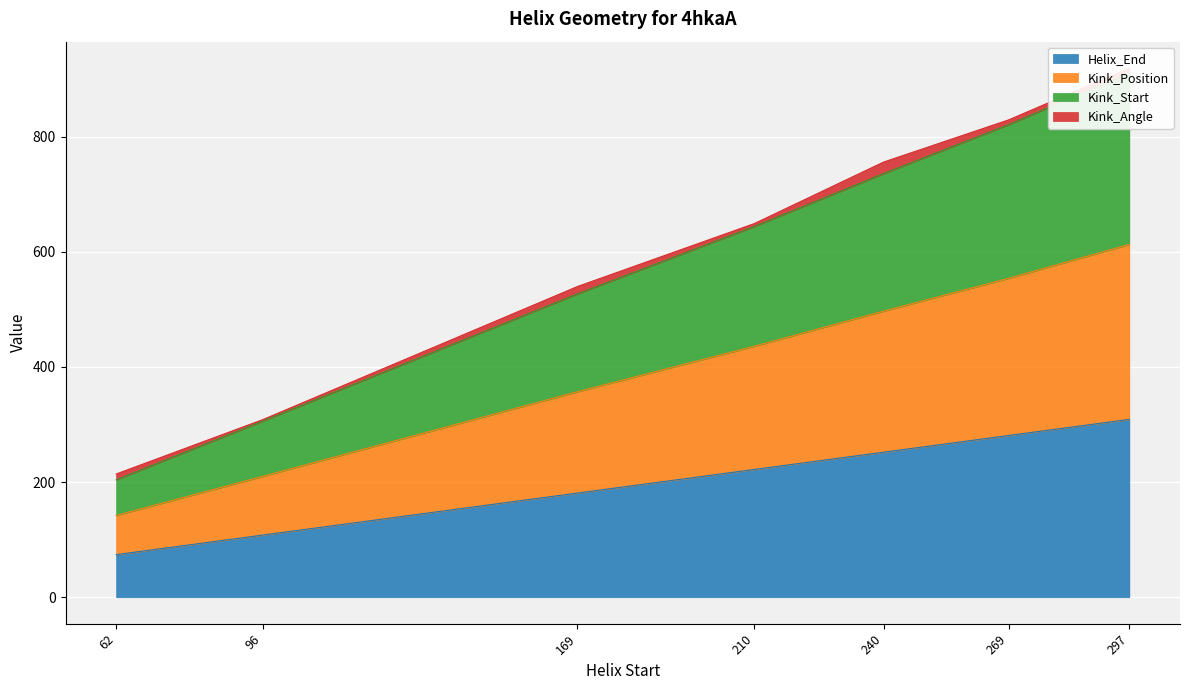

Is it true that Kink_Start equals 969 at 297?

False